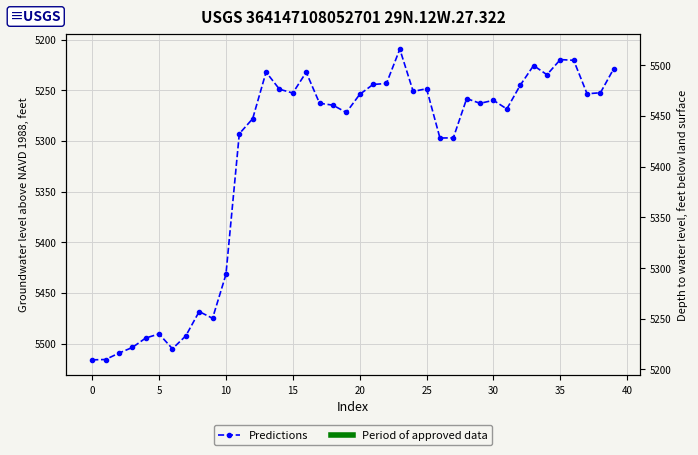

Which has a higher value, 45 or 15?

15